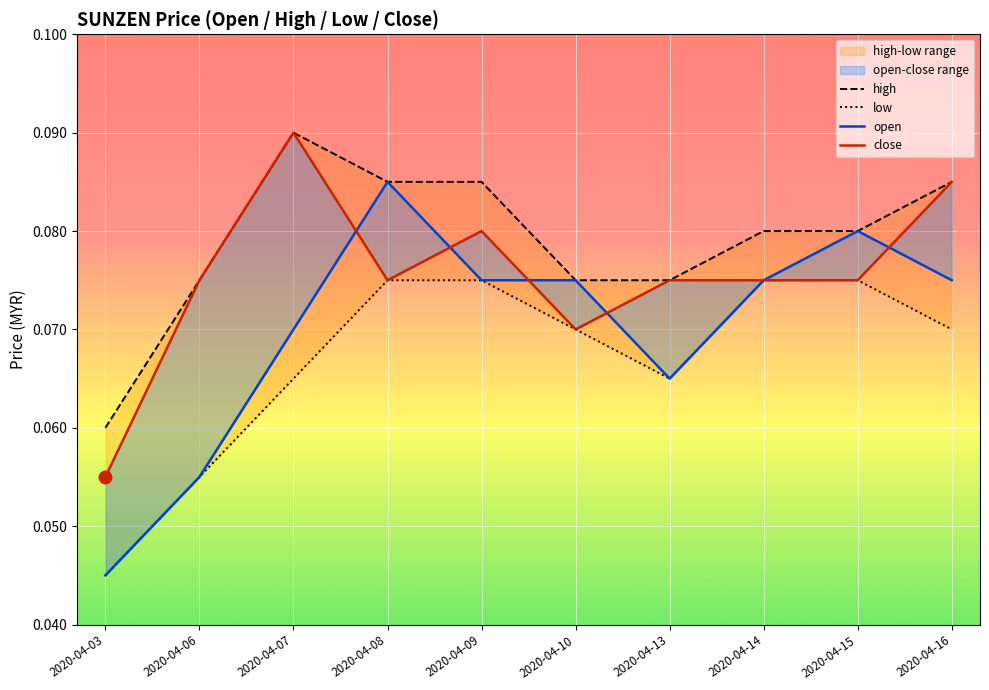

Is the value of low at 2020-04-14 greater than the value of close at 2020-04-08?

No